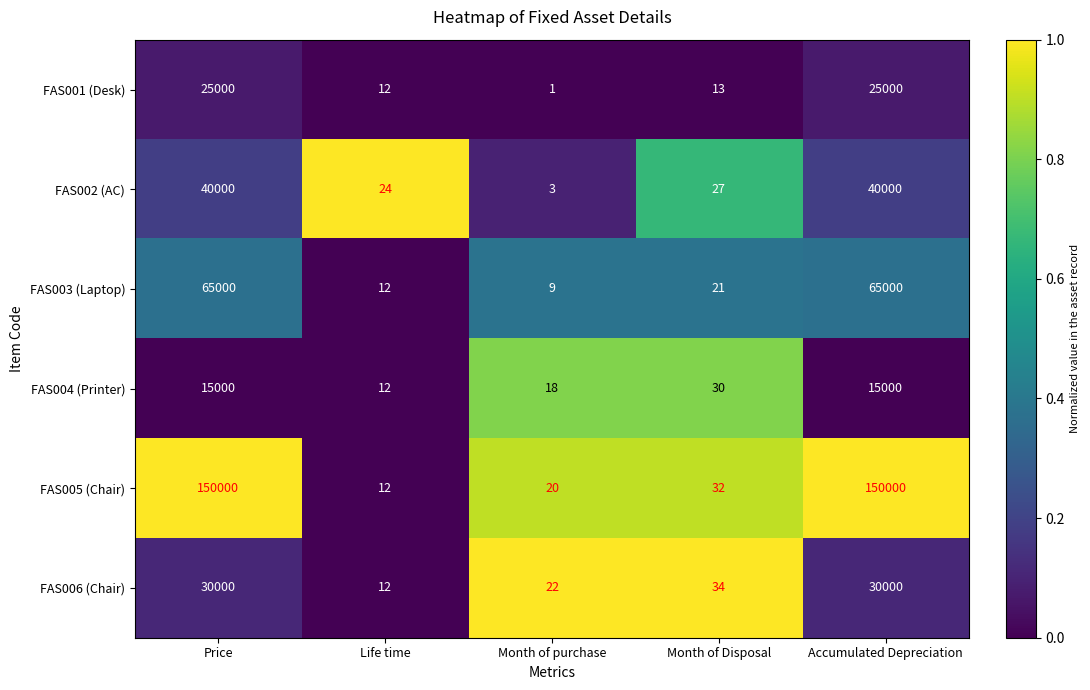

Rank the series by their maximum value, from highest to lowest.

FAS005 (Chair), FAS003 (Laptop), FAS002 (AC), FAS006 (Chair), FAS001 (Desk), FAS004 (Printer)